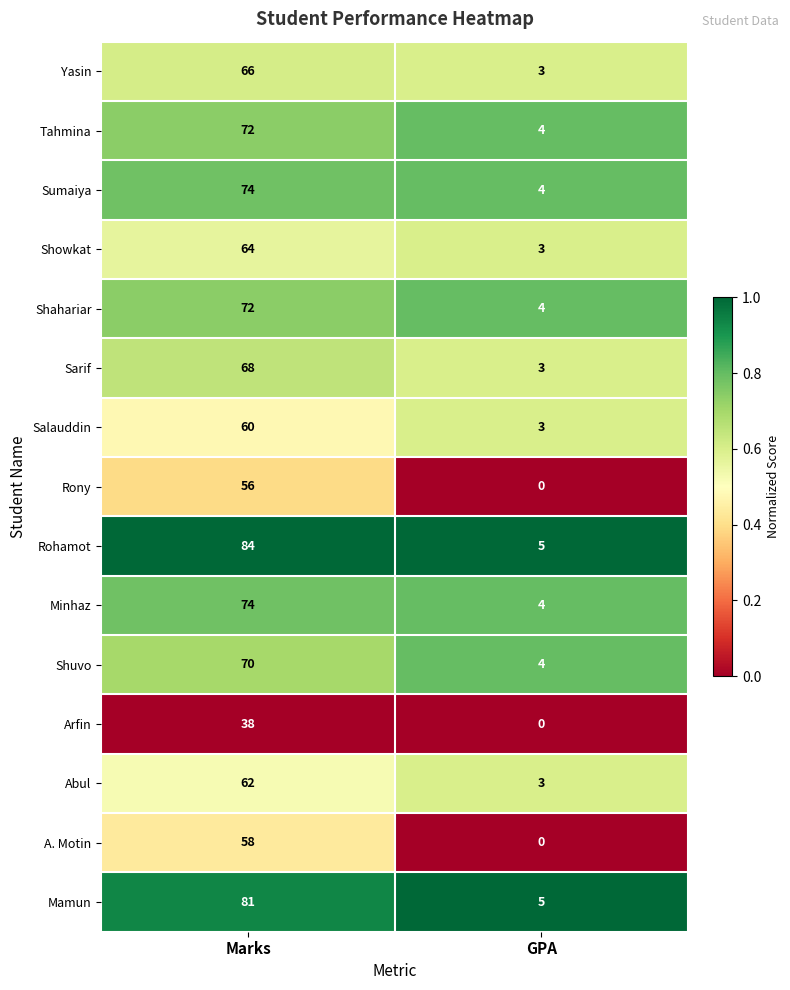

Reading right to left, list all the values displayed in this chart.

Yasin: 3	66
Tahmina: 4	72
Sumaiya: 4	74
Showkat: 3	64
Shahariar: 4	72
Sarif: 3	68
Salauddin: 3	60
Rony: 0	56
Rohamot: 5	84
Minhaz: 4	74
Shuvo: 4	70
Arfin: 0	38
Abul: 3	62
A. Motin: 0	58
Mamun: 5	81